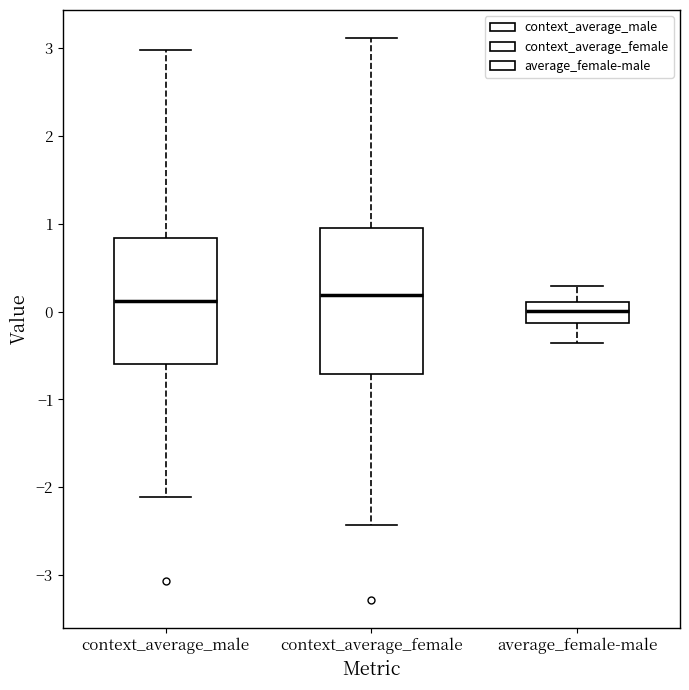

Which box is the tallest, from its lower edge to its upper edge?

context_average_female